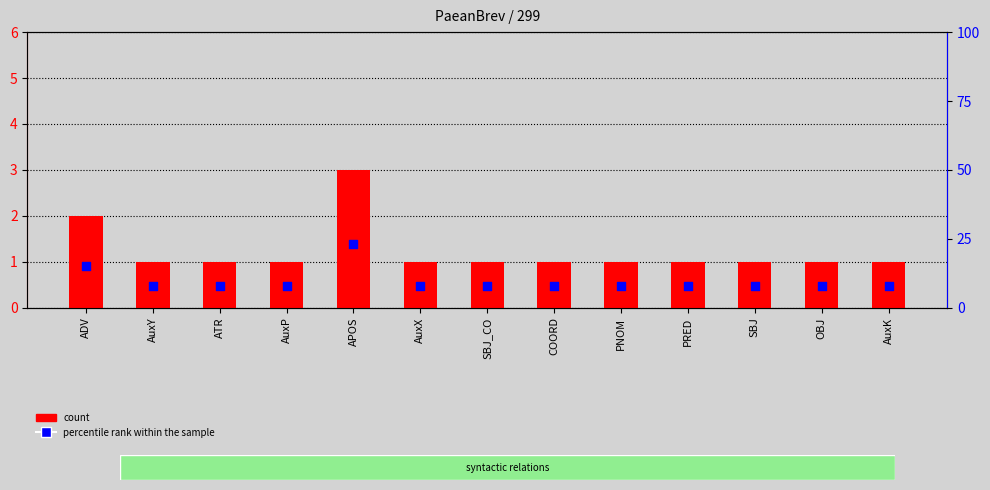

Which series has the largest Y range (max minus min)?

percentile rank within the sample